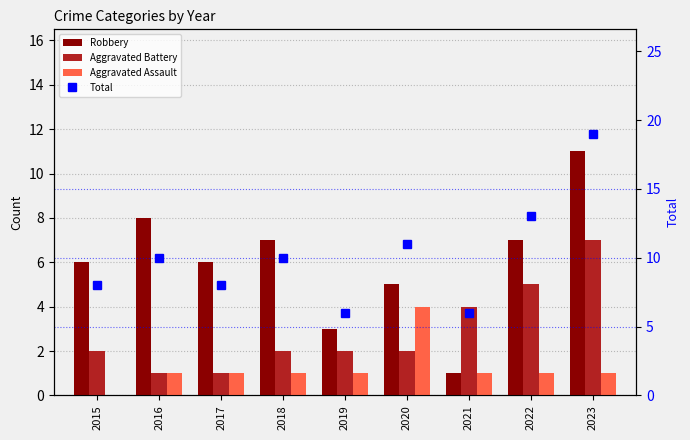

Count the number of data series in this chart.

4